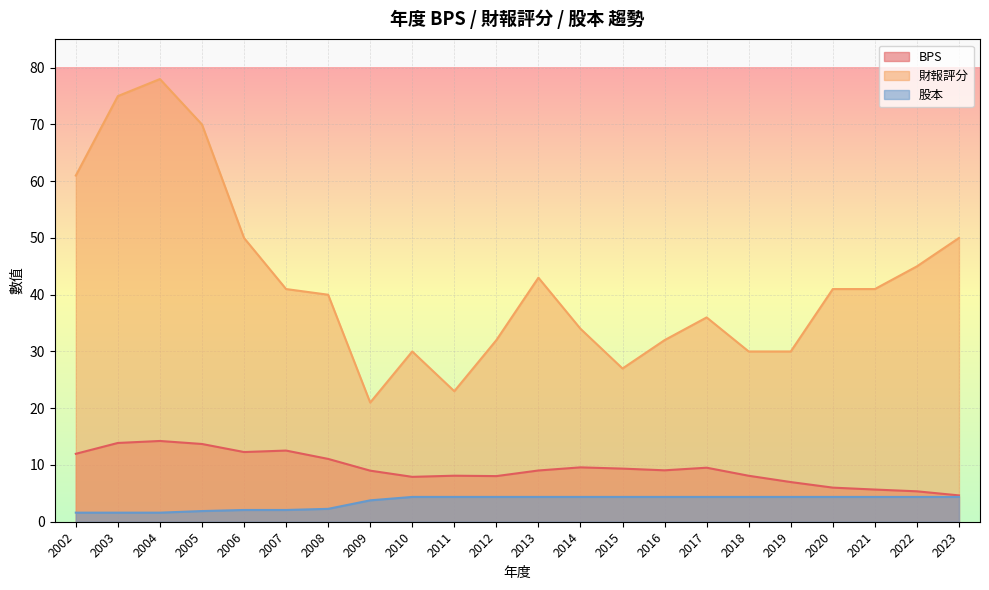

Reading left to right, extract all data points from this chart.

BPS: 12.0	13.9	14.2	13.7	12.3	12.5	11.1	9.0	7.9	8.1	8.0	9.0	9.6	9.4	9.1	9.5	8.1	7.0	6.0	5.7	5.4	4.6
財報評分: 61.0	75.0	78.0	70.0	50.0	41.0	40.0	21.0	30.0	23.0	32.0	43.0	34.0	27.0	32.0	36.0	30.0	30.0	41.0	41.0	45.0	50.0
股本: 1.6	1.6	1.6	1.9	2.1	2.1	2.3	3.8	4.4	4.4	4.4	4.4	4.4	4.4	4.4	4.4	4.4	4.4	4.4	4.4	4.4	4.4